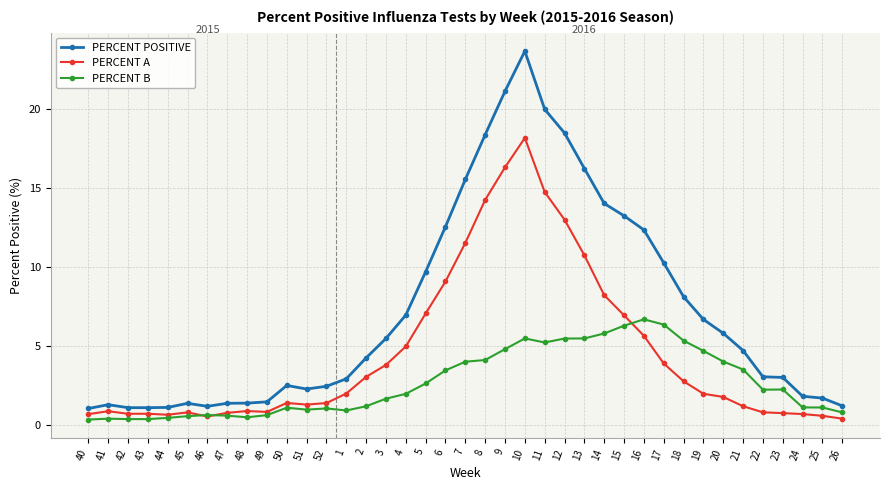

Which series has the largest range (max minus min)?

PERCENT POSITIVE